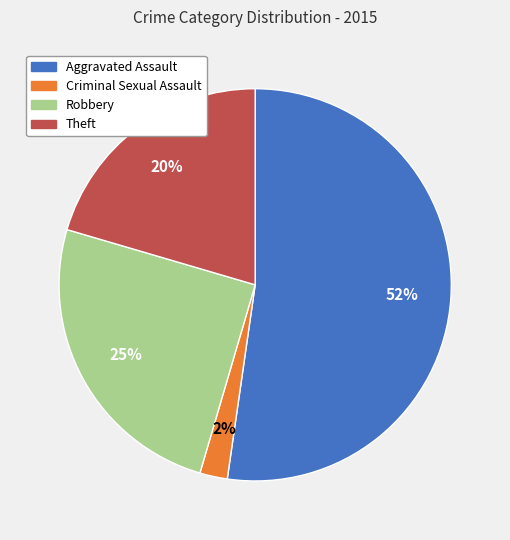

Does Criminal Sexual Assault represent more than half of the total?

No